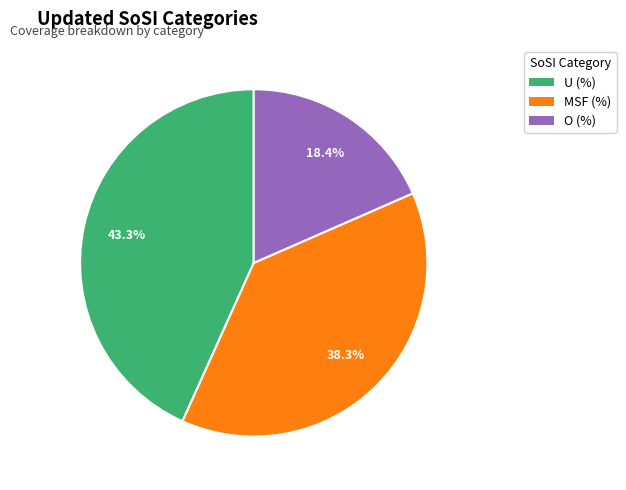

The O (%) slice represents 18% of the pie. True or false?

True